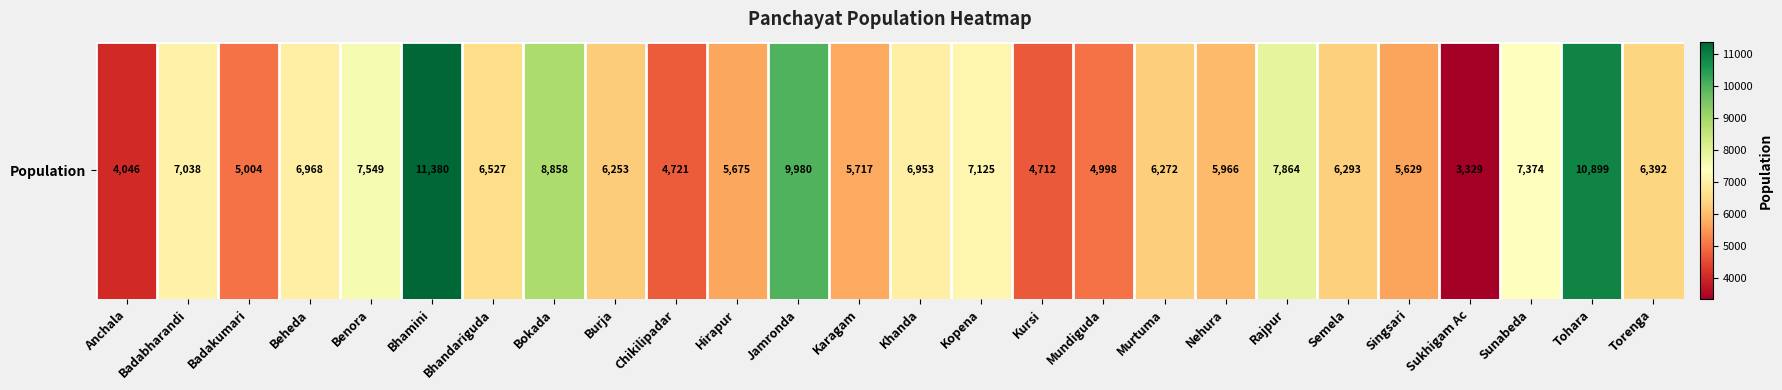

Reading left to right, what are all the values shown in this chart?

4046	7038	5004	6968	7549	11380	6527	8858	6253	4721	5675	9980	5717	6953	7125	4712	4998	6272	5966	7864	6293	5629	3329	7374	10899	6392